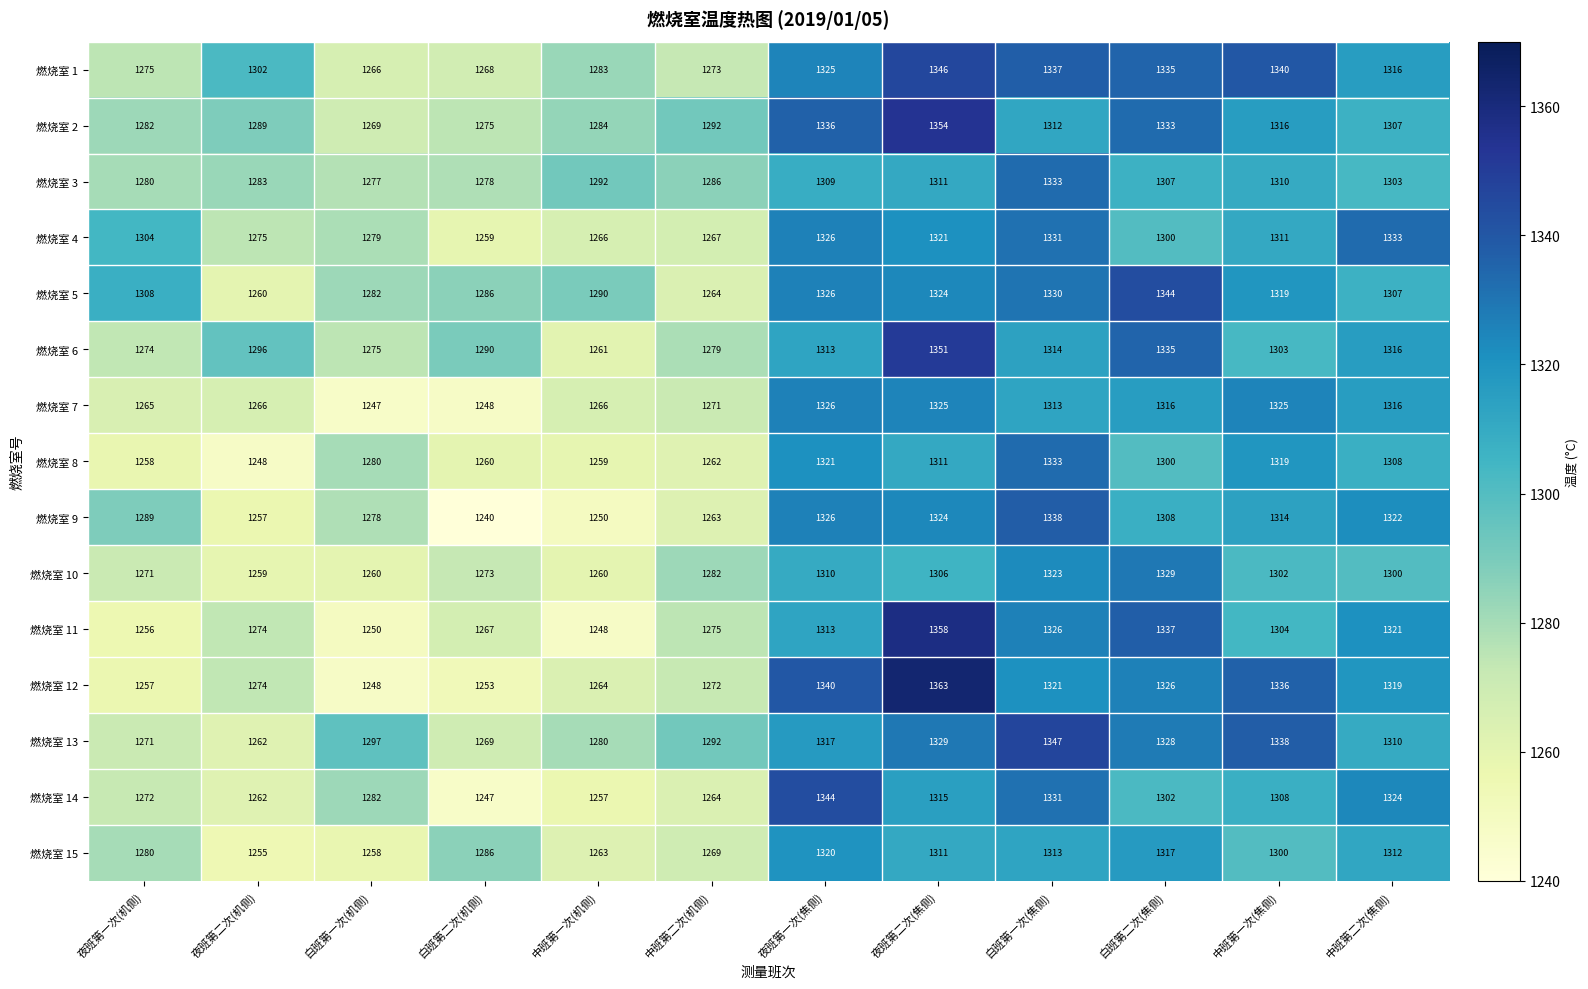

List the labels in order of 燃烧室 8 value, smallest first.

夜班第二次(机侧), 夜班第一次(机侧), 中班第一次(机侧), 白班第二次(机侧), 中班第二次(机侧), 白班第一次(机侧), 白班第二次(焦侧), 中班第二次(焦侧), 夜班第二次(焦侧), 中班第一次(焦侧), 夜班第一次(焦侧), 白班第一次(焦侧)